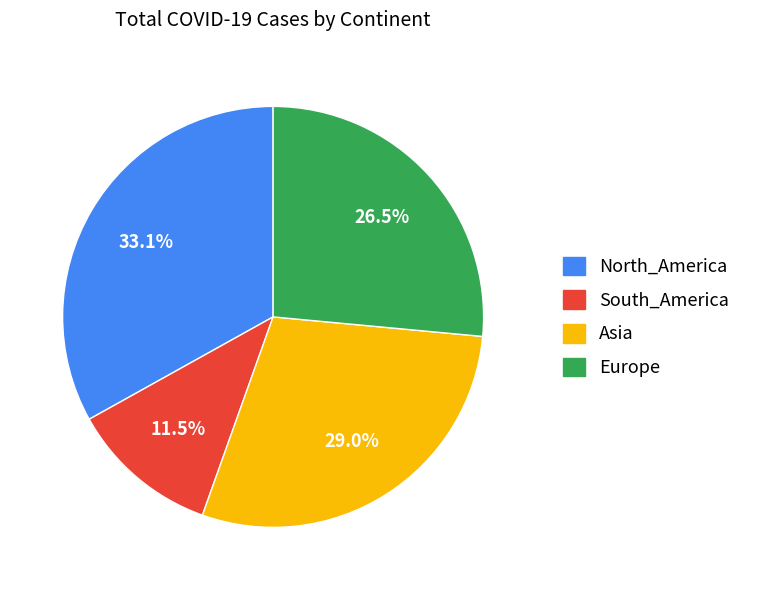

Does any single category account for the majority?

No